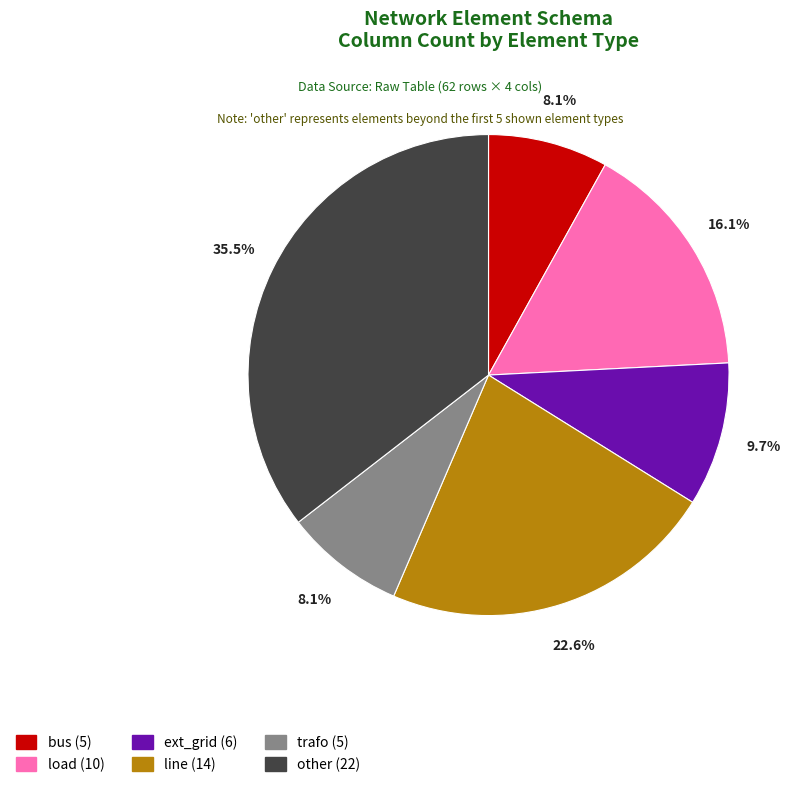

To the nearest percent, what portion does load represent?

16%